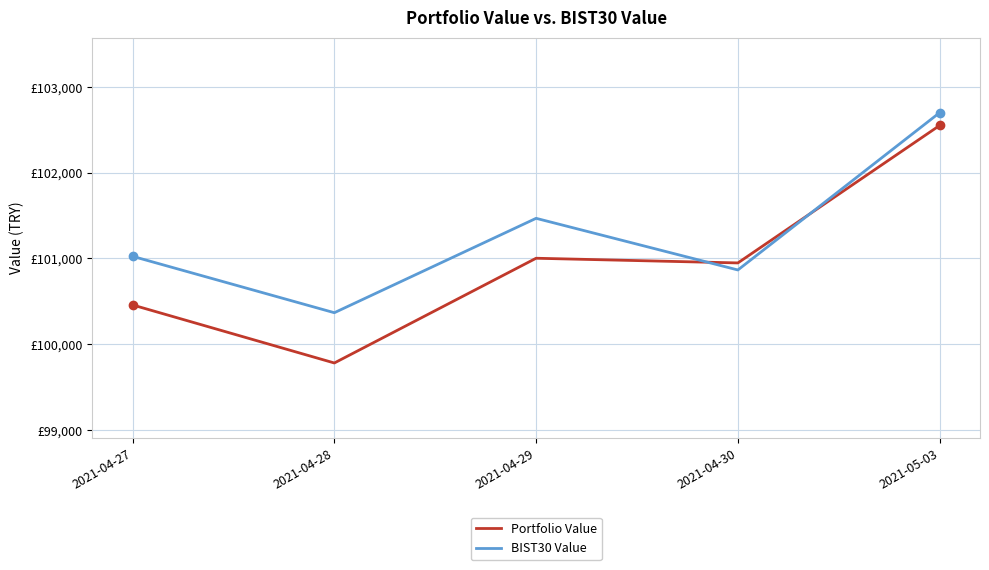

Reading right to left, transcribe all the data shown in this chart.

Portfolio Value: 2021-05-03=102550.8	2021-04-30=100947.5	2021-04-29=101002.2	2021-04-28=99780.6	2021-04-27=100457.5
BIST30 Value: 2021-05-03=102700.1	2021-04-30=100865.4	2021-04-29=101467.7	2021-04-28=100366.9	2021-04-27=101024.6